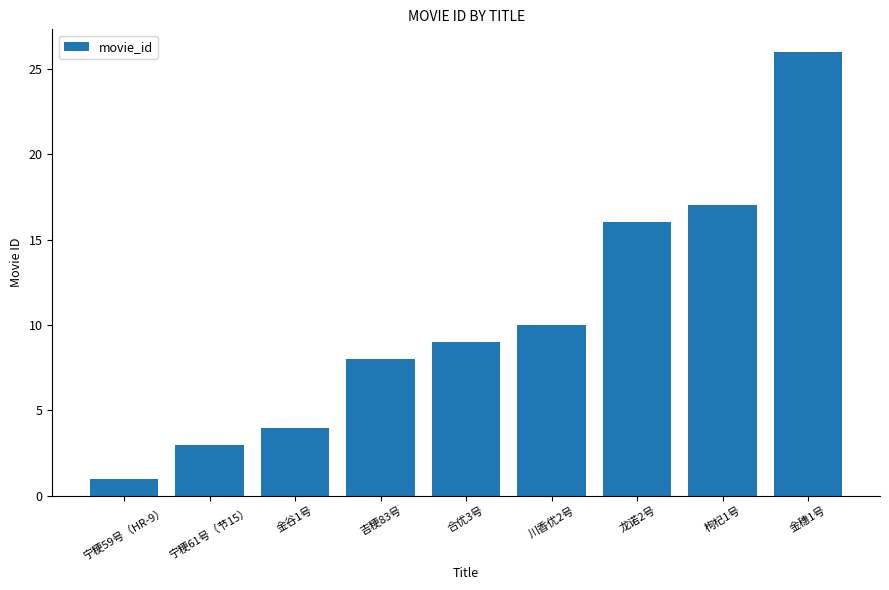

Reading left to right, list all the values displayed in this chart.

宁粳59号（HR-9）=1	宁粳61号（节15）=3	金谷1号=4	吉粳83号=8	合优3号=9	川香优2号=10	龙诺2号=16	枸杞1号=17	金穗1号=26